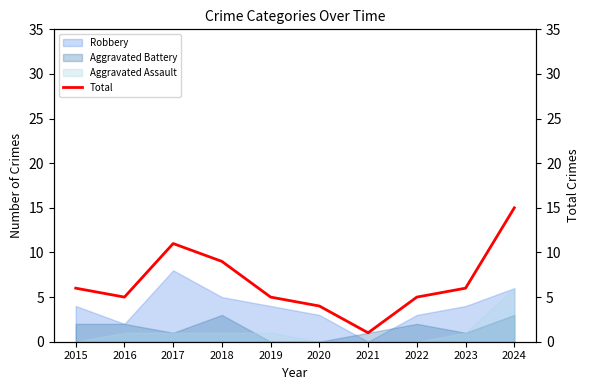

True or false: Aggravated Assault has a value of 0 at 2021.

True